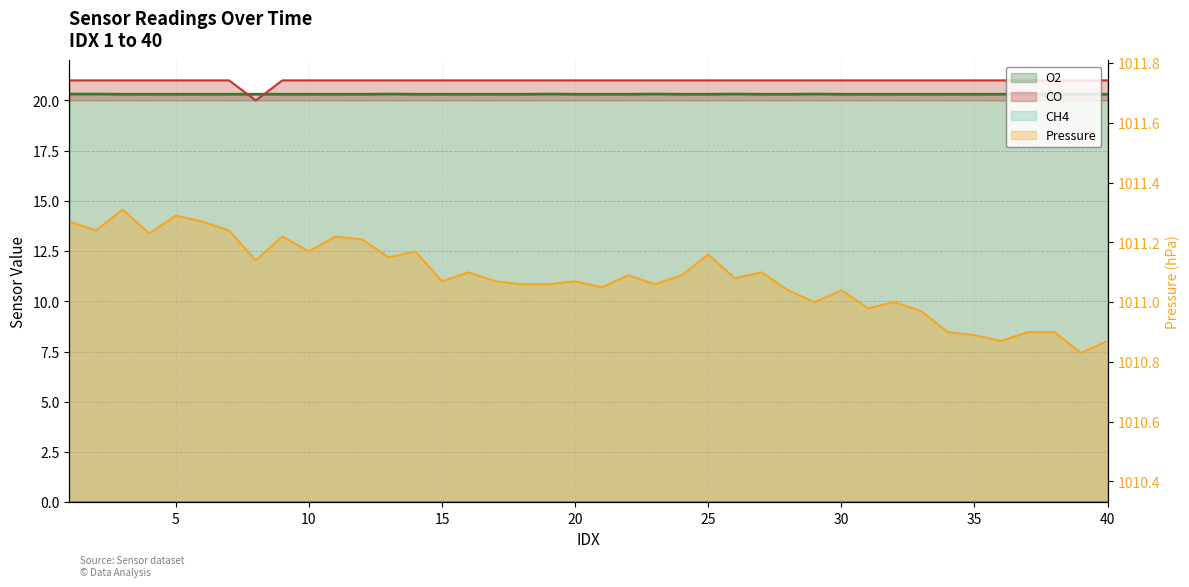

Reading left to right, transcribe all the data shown in this chart.

Pressure: 1011.3	1011.2	1011.3	1011.2	1011.3	1011.3	1011.2	1011.1	1011.2	1011.2	1011.2	1011.2	1011.1	1011.2	1011.1	1011.1	1011.1	1011.1	1011.1	1011.1	1011.0	1011.1	1011.1	1011.1	1011.2	1011.1	1011.1	1011.0	1011.0	1011.0	1011.0	1011.0	1011.0	1010.9	1010.9	1010.9	1010.9	1010.9	1010.8	1010.9
O2: 20.3	20.3	20.3	20.3	20.3	20.3	20.3	20.3	20.3	20.3	20.3	20.3	20.3	20.3	20.3	20.3	20.3	20.3	20.3	20.3	20.3	20.3	20.3	20.3	20.3	20.3	20.3	20.3	20.3	20.3	20.3	20.3	20.3	20.3	20.3	20.3	20.3	20.3	20.3	20.3
CO: 21.0	21.0	21.0	21.0	21.0	21.0	21.0	20.0	21.0	21.0	21.0	21.0	21.0	21.0	21.0	21.0	21.0	21.0	21.0	21.0	21.0	21.0	21.0	21.0	21.0	21.0	21.0	21.0	21.0	21.0	21.0	21.0	21.0	21.0	21.0	21.0	21.0	21.0	21.0	21.0